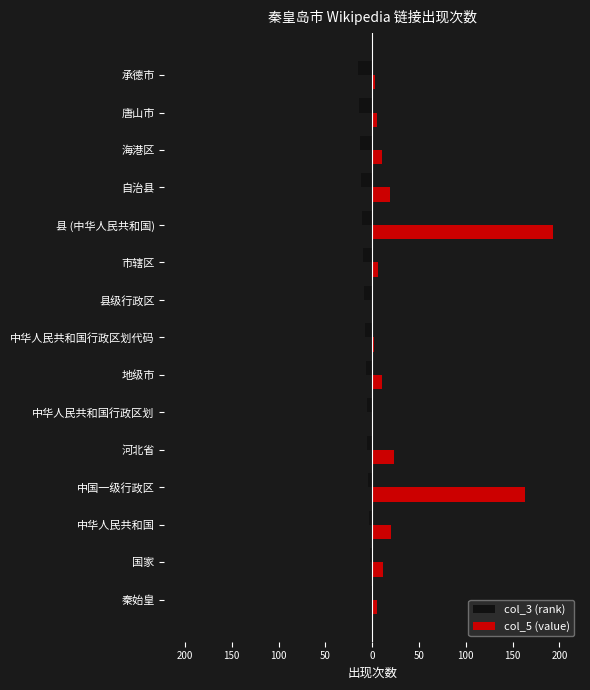

What is the highest value of the col_3 (rank) series?

-1